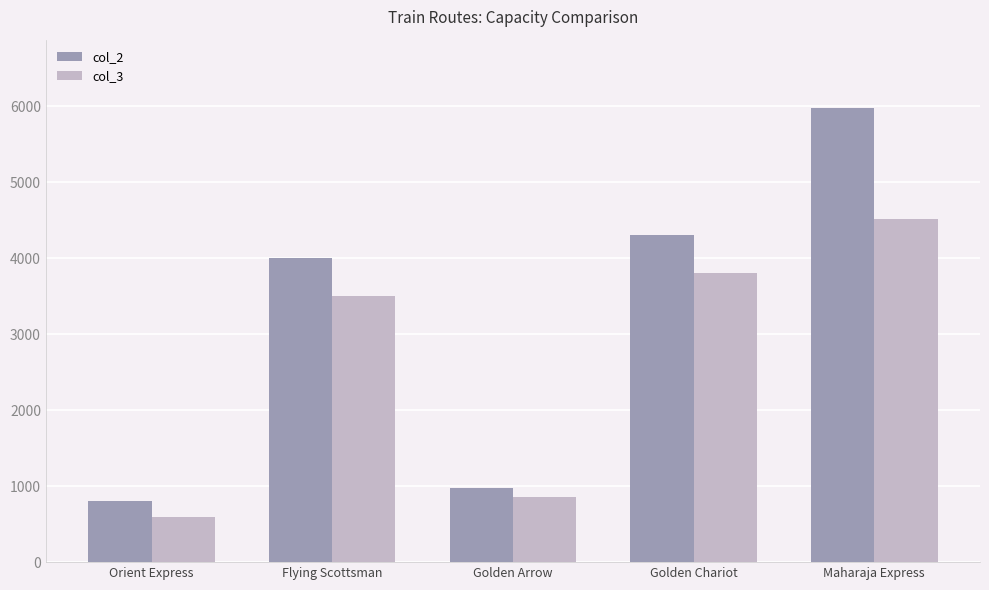

Reading right to left, list all the values displayed in this chart.

col_2: Maharaja Express=5980	Golden Chariot=4300	Golden Arrow=980	Flying Scottsman=4000	Orient Express=800
col_3: Maharaja Express=4510	Golden Chariot=3800	Golden Arrow=860	Flying Scottsman=3500	Orient Express=600